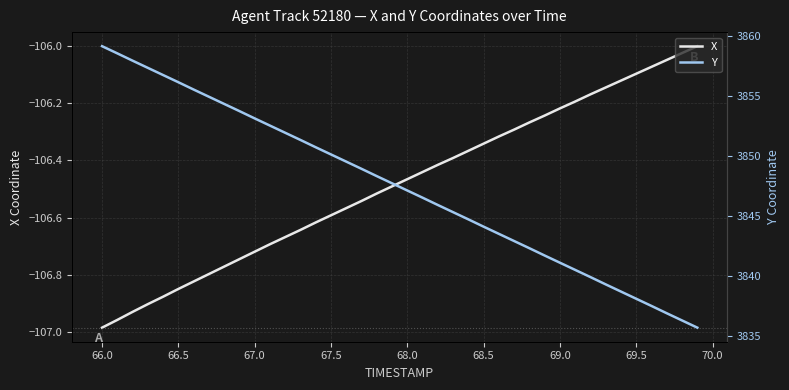

What is the difference between the second highest and second lowest values in the Y series?

22.3